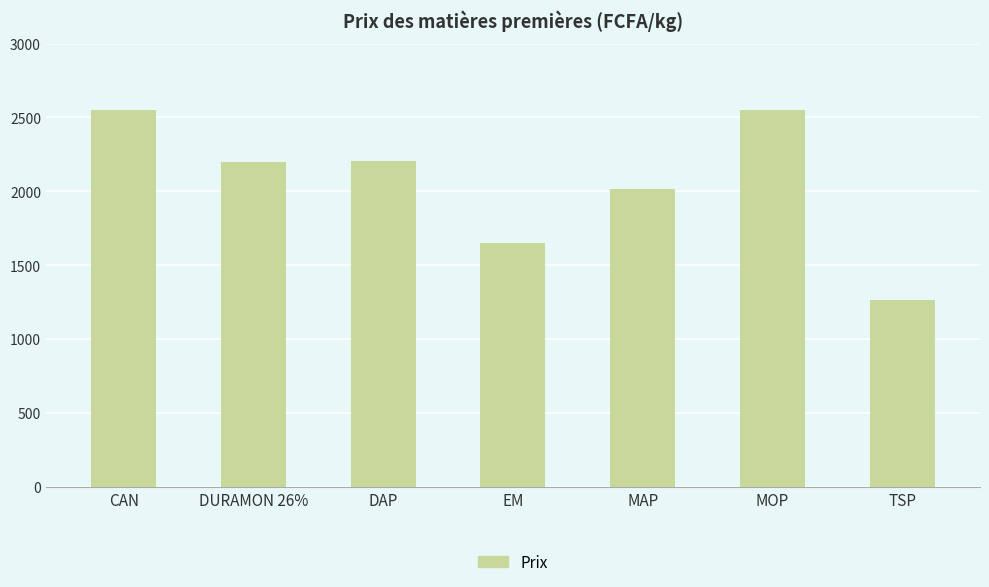

What is the change in value from DAP to MOP?

+345